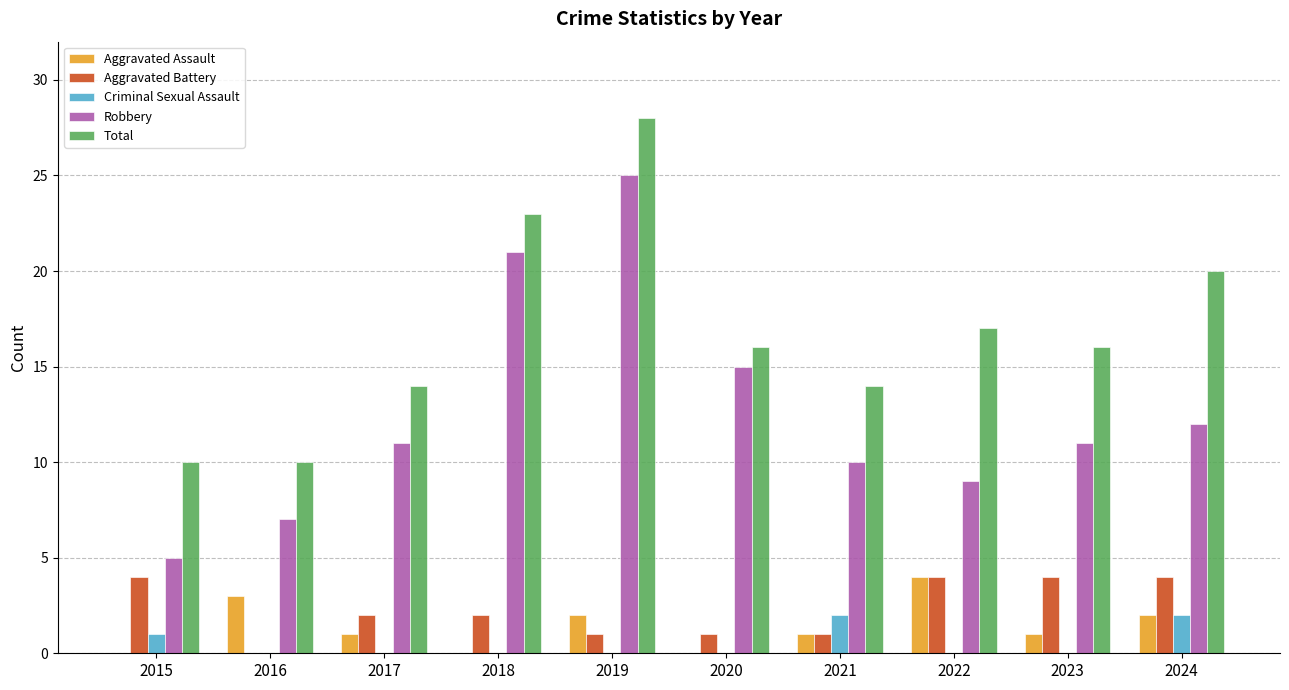

Reading left to right, extract all data points from this chart.

Aggravated Assault: 0	3	1	0	2	0	1	4	1	2
Aggravated Battery: 4	0	2	2	1	1	1	4	4	4
Criminal Sexual Assault: 1	0	0	0	0	0	2	0	0	2
Robbery: 5	7	11	21	25	15	10	9	11	12
Total: 10	10	14	23	28	16	14	17	16	20